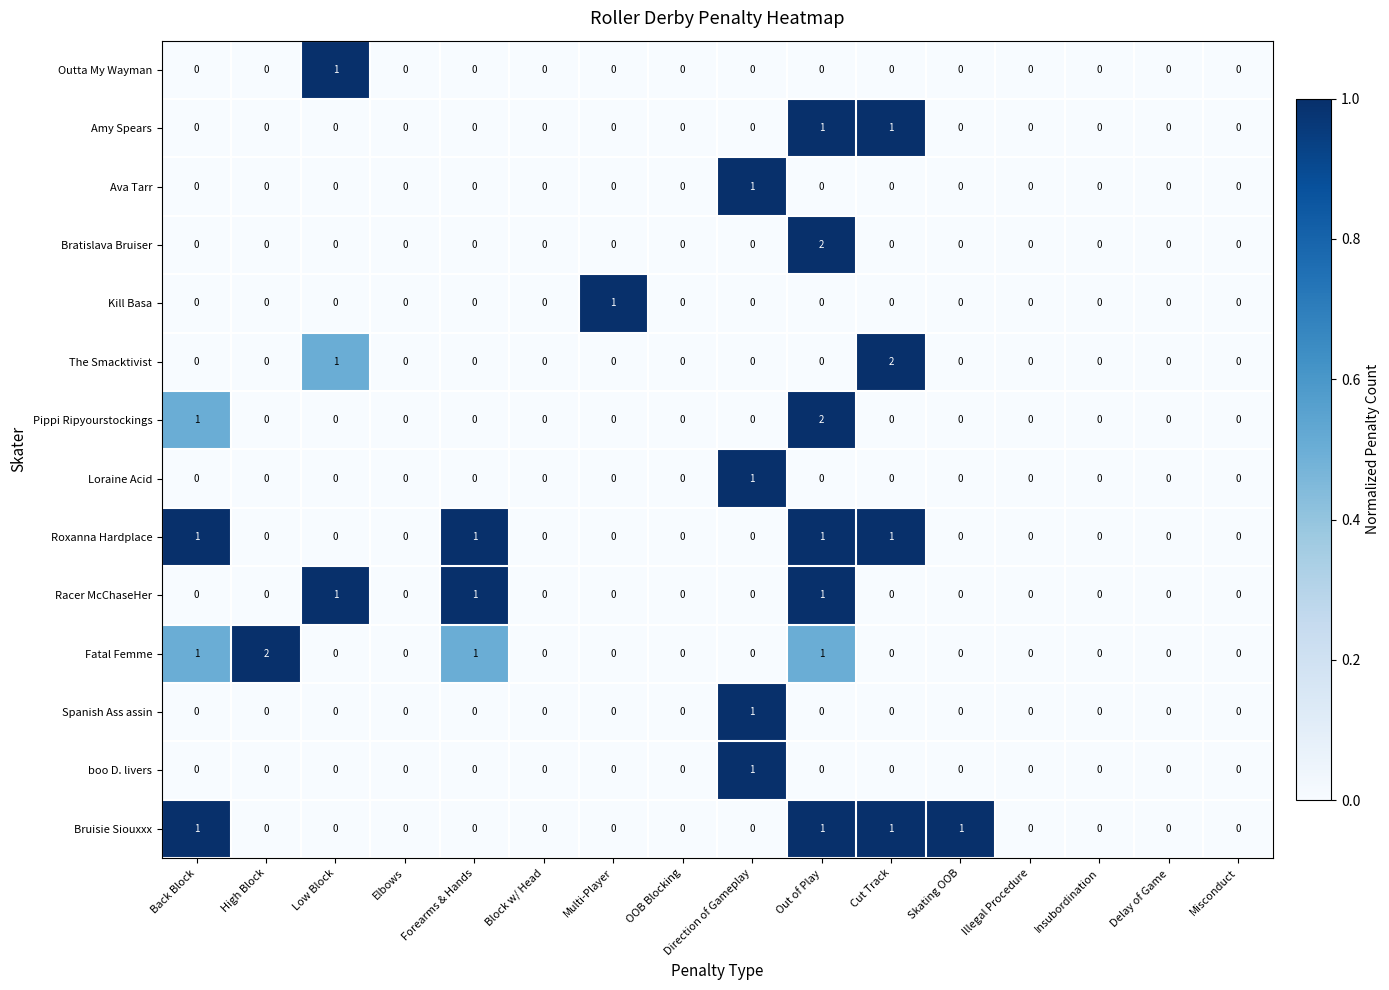

What is the sum of all Racer McChaseHer values?

3